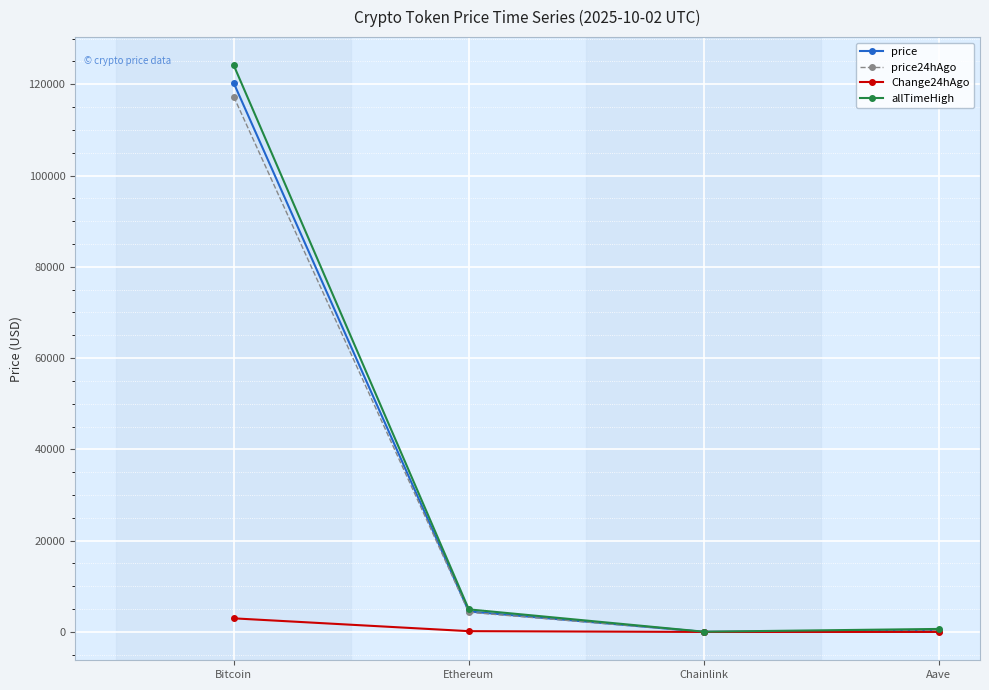

Is it true that allTimeHigh equals 124128.0 at Bitcoin?

True